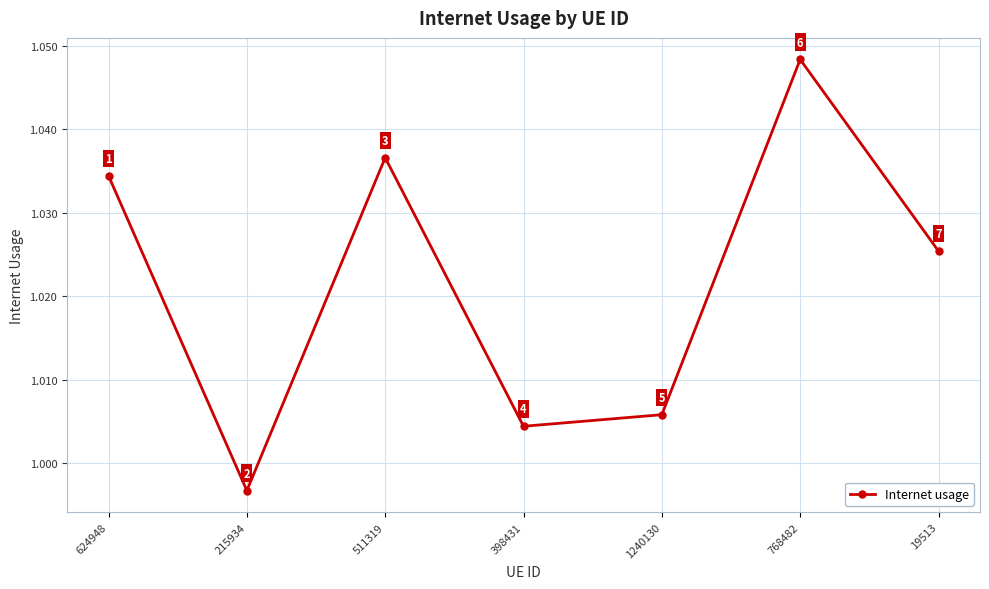

What position from the left is 1240130?

5